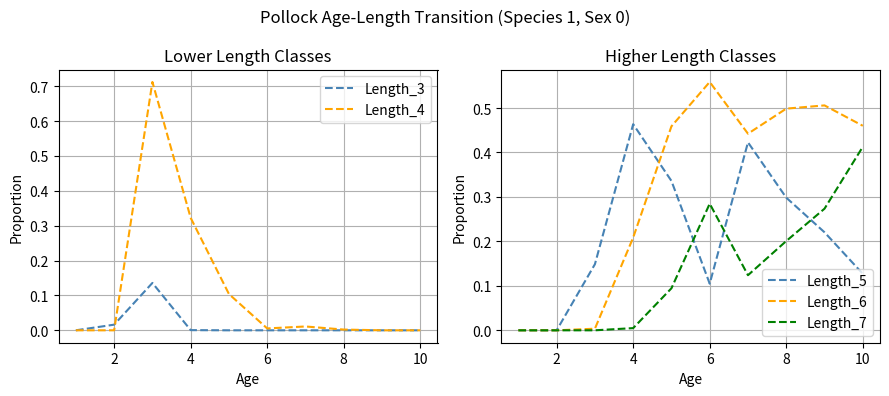

True or false: Length_7 and Length_6 intersect in this chart.

False